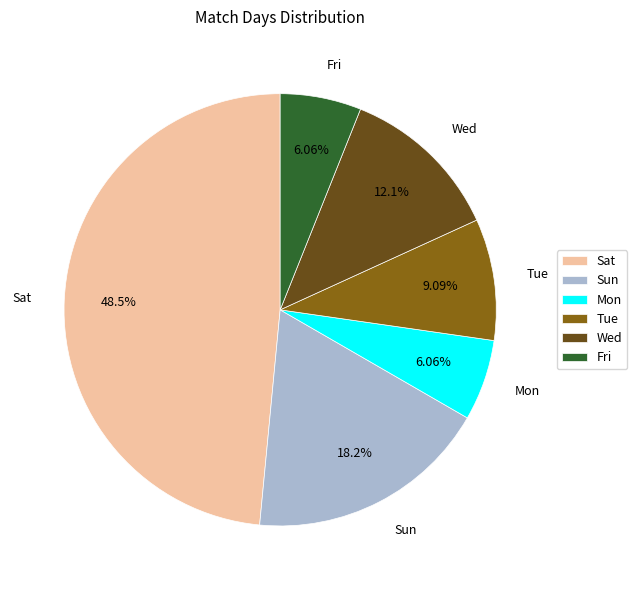

Which slice is the largest?

Sat